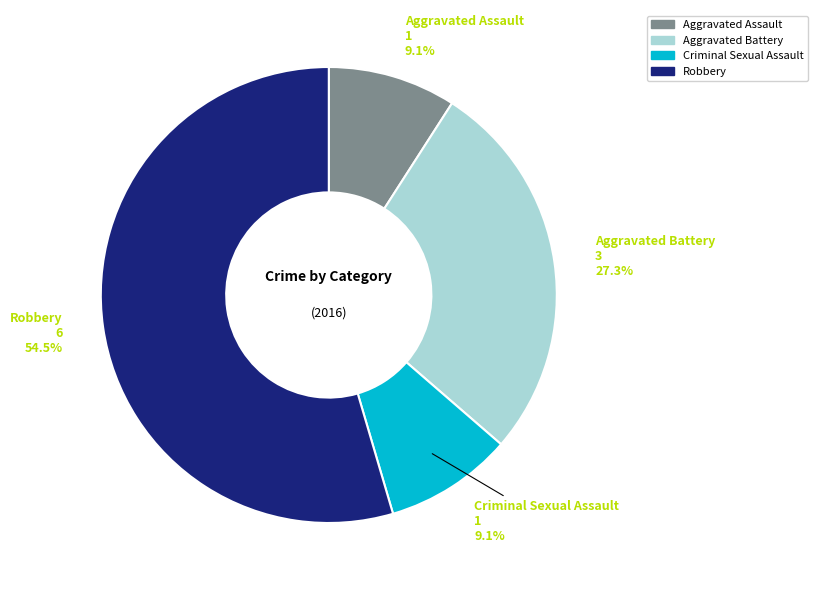

Do Robbery and Aggravated Battery together represent more than half of the pie?

Yes